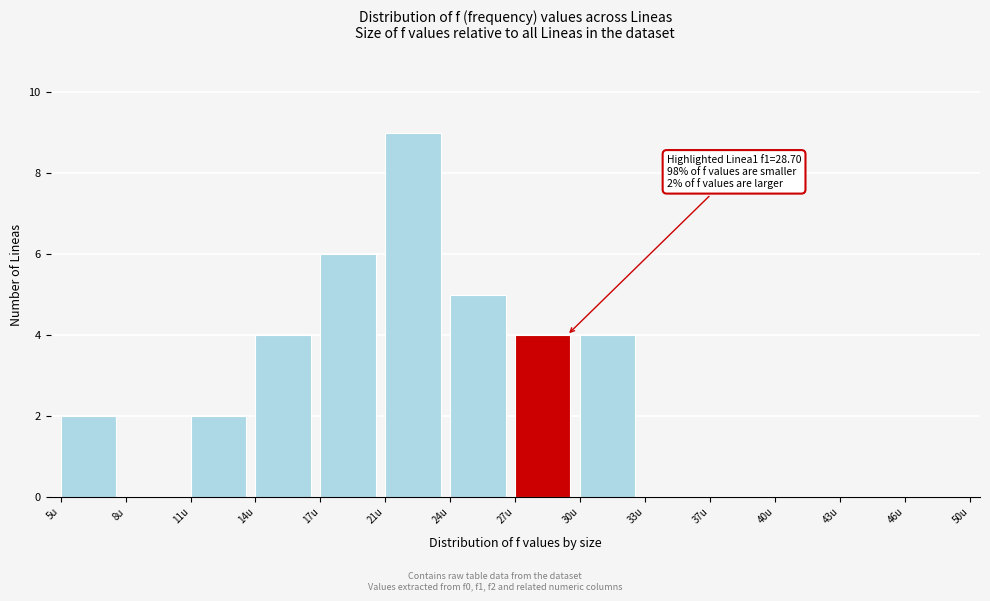

Reading left to right, transcribe all the data shown in this chart.

5u=2	8u=0	11u=2	14u=4	17u=6	21u=9	24u=5	27u=4	30u=4	33u=0	37u=0	40u=0	43u=0	46u=0